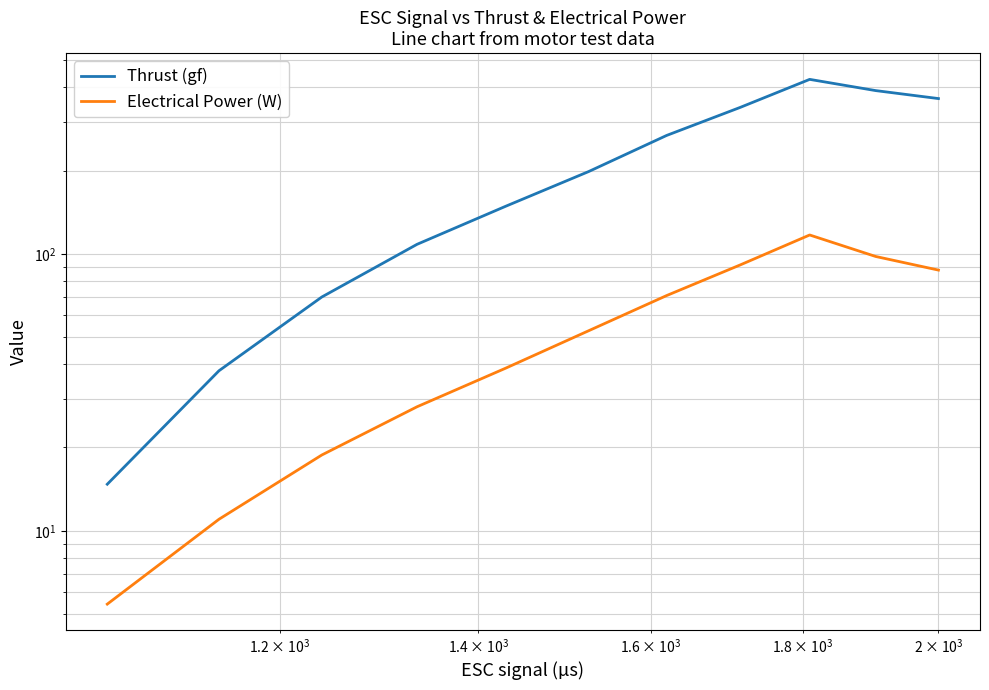

List the series in order of their overall mean, lowest first.

Electrical Power (W), Thrust (gf)